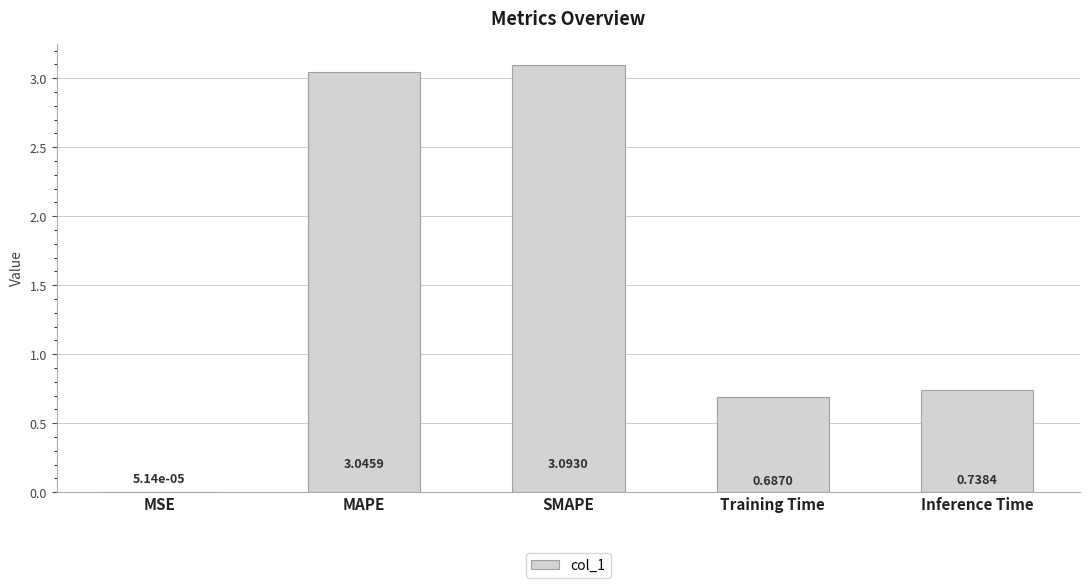

At which label is the value closest to 1?

Inference Time